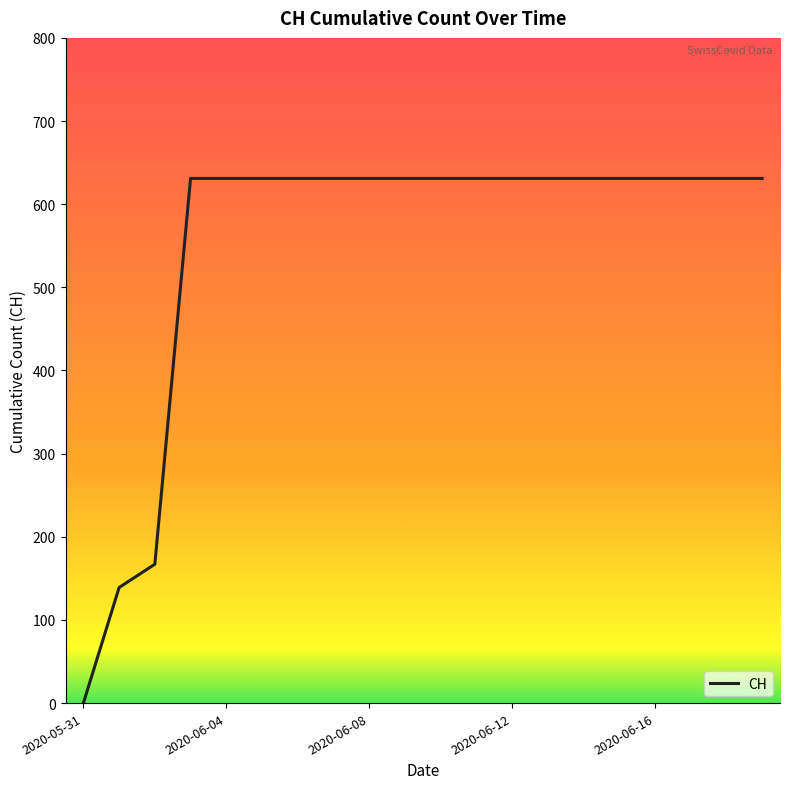

What is the greatest value displayed?

631